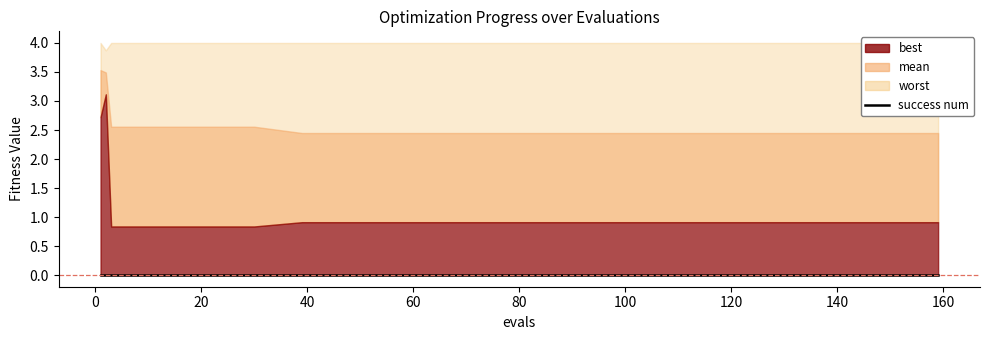

Which series has the largest range (max minus min)?

best